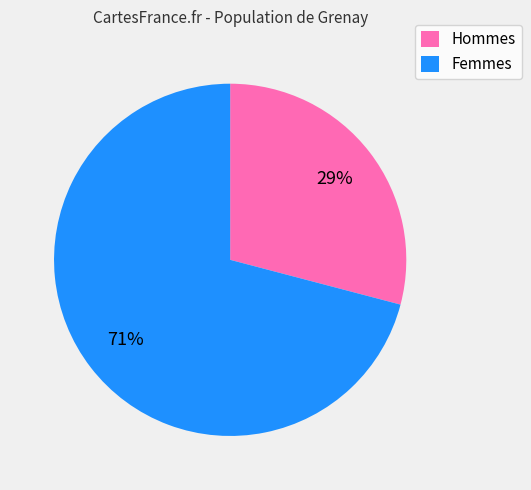

What is the smallest slice in the pie chart?

Hommes